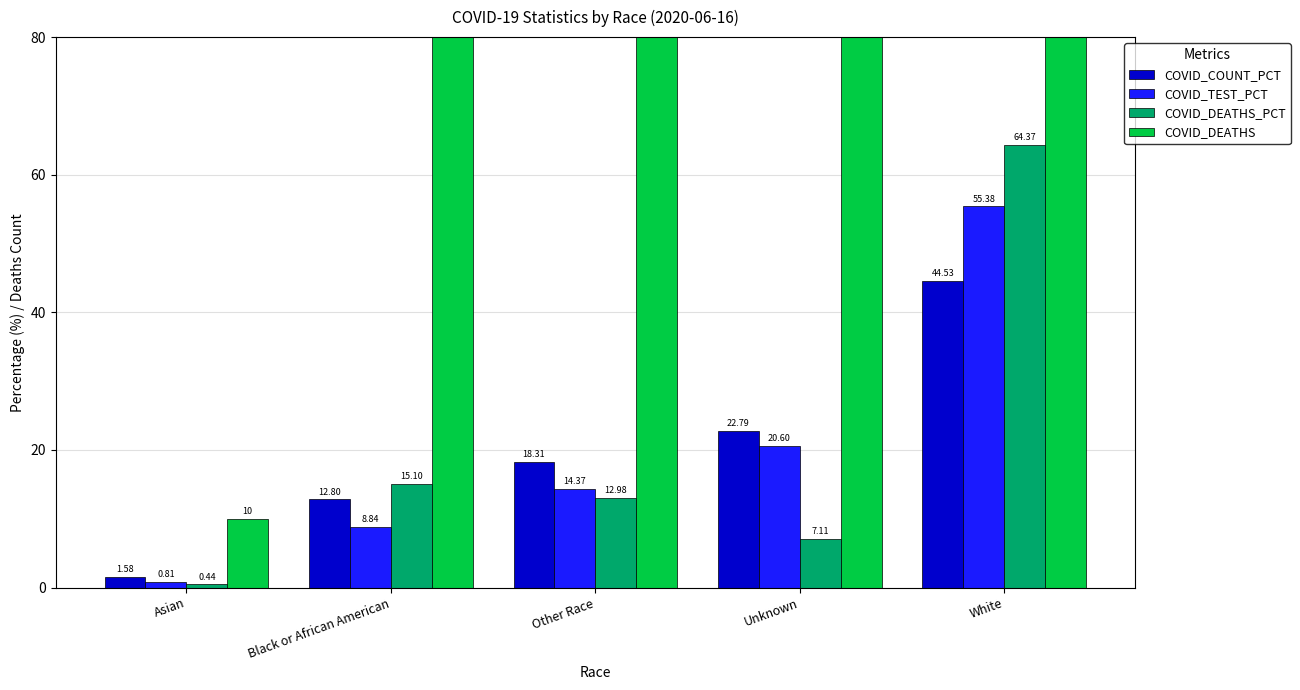

What is the label of the 5th bar from the left?

White